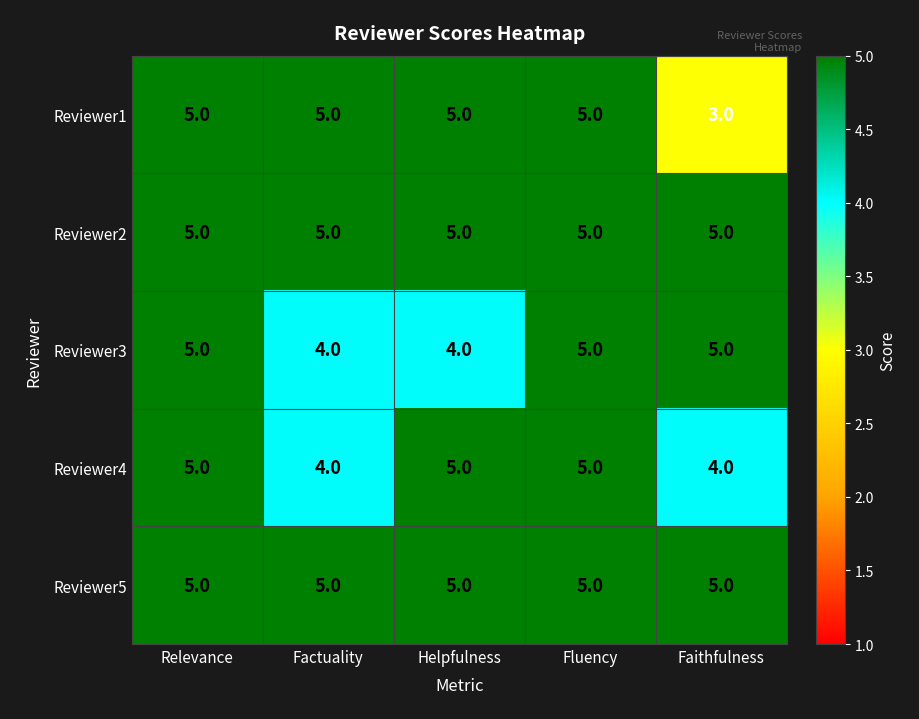

The value of Reviewer1 at Fluency is 5. True or false?

True